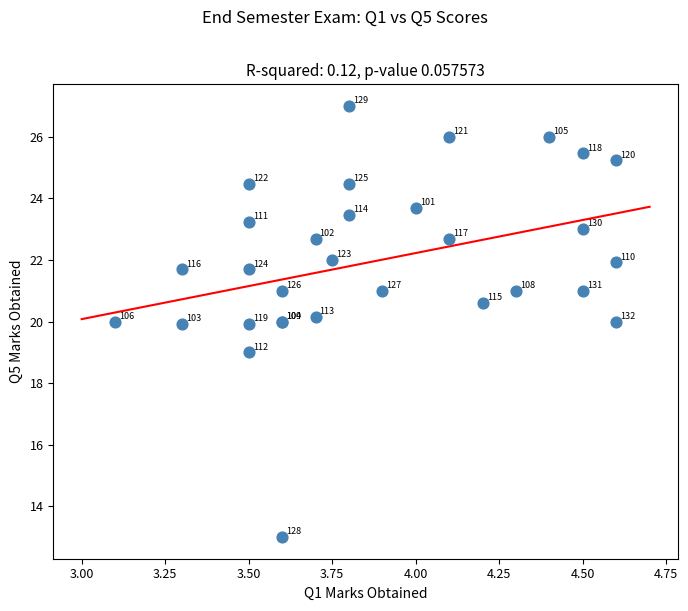

What Y value in the scatter plot is closest to 20?

20.0